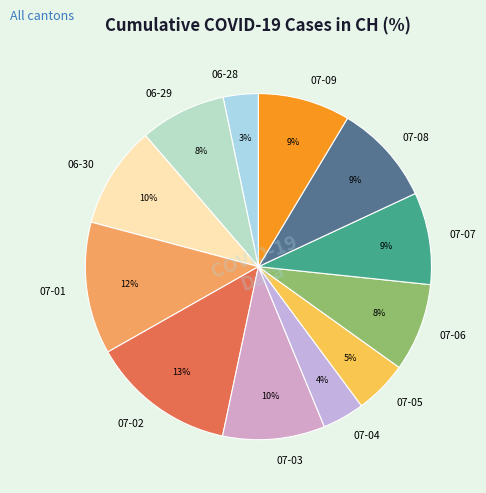

To the nearest percent, what is the average slice percentage?

8%